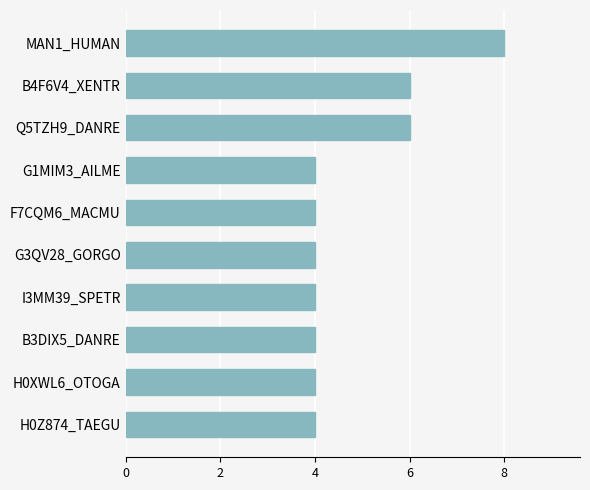

True or false: the data shows 8 at MAN1_HUMAN.

True